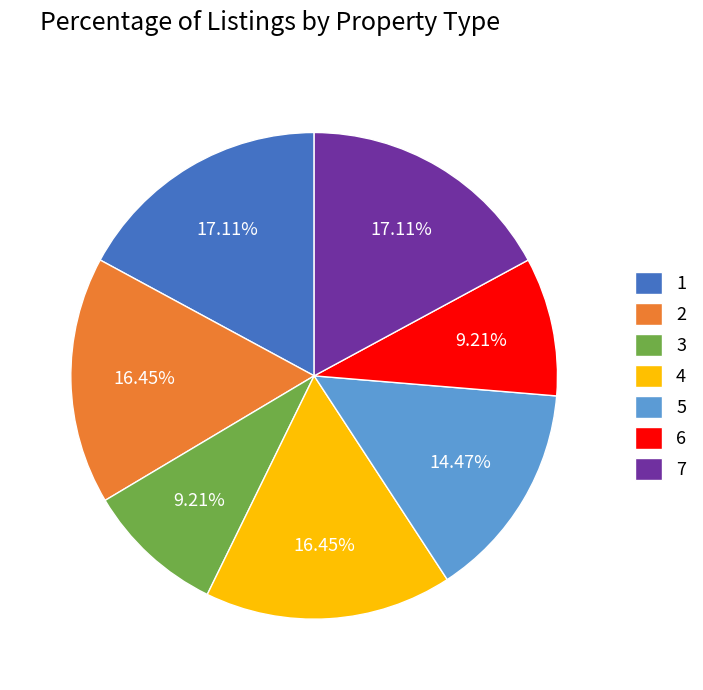

What is the total percentage of 2 and 1?

33.6%